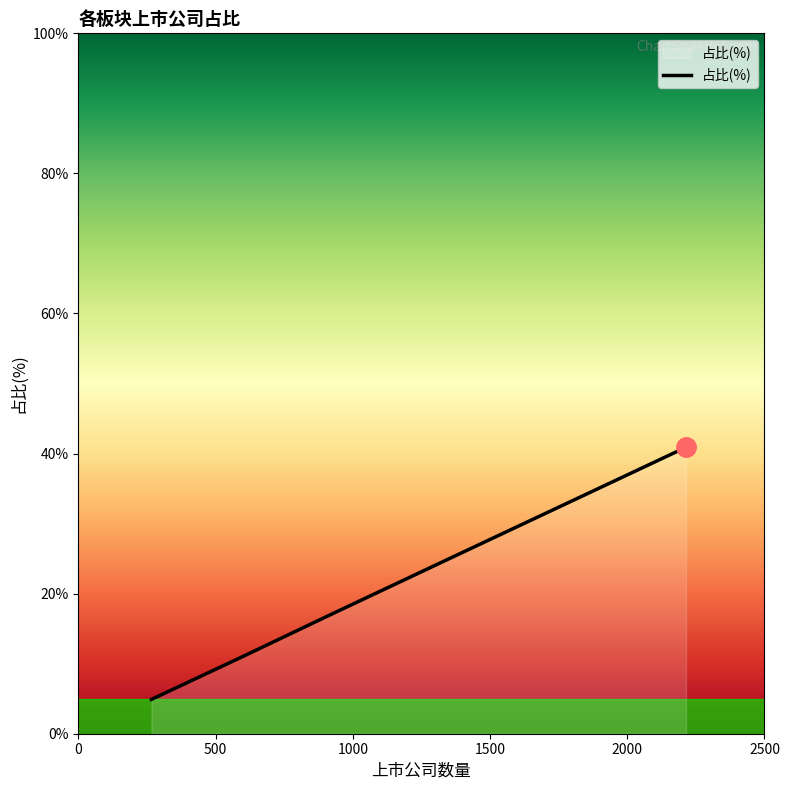

What is the sum of all values?

100.0